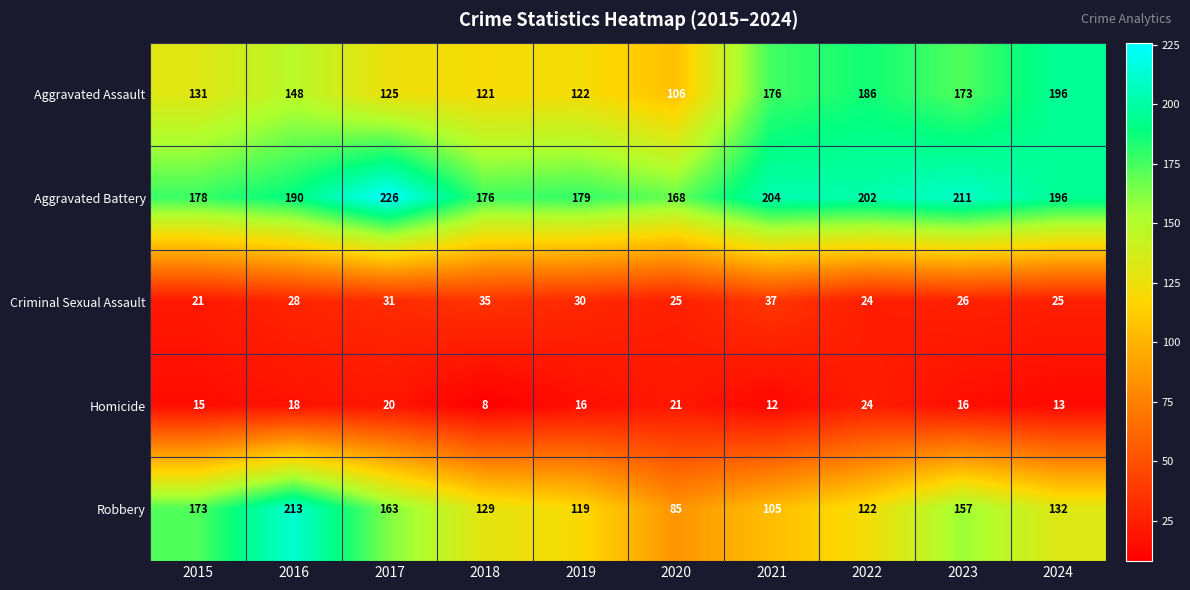

What is the sum of all Criminal Sexual Assault values?

282